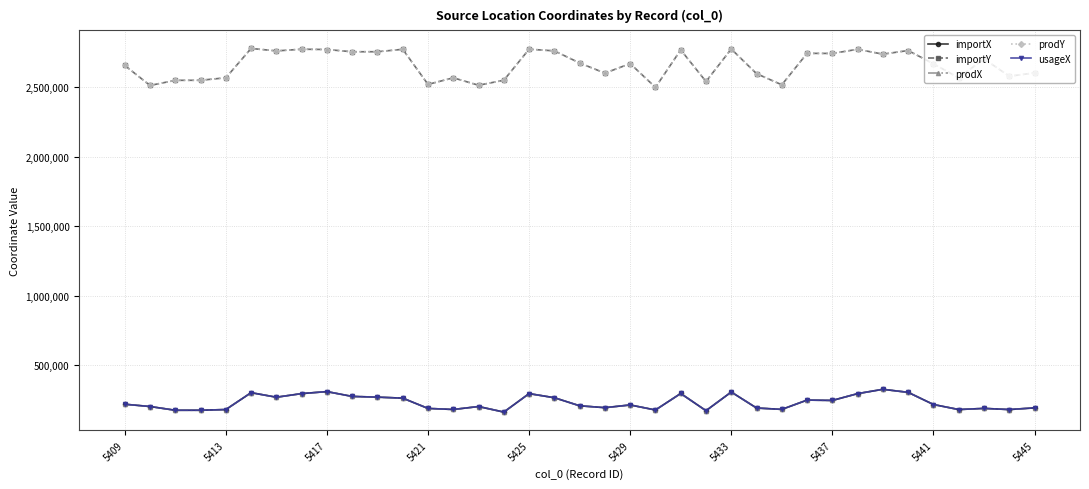

Where is the first local maximum for importY?

5429